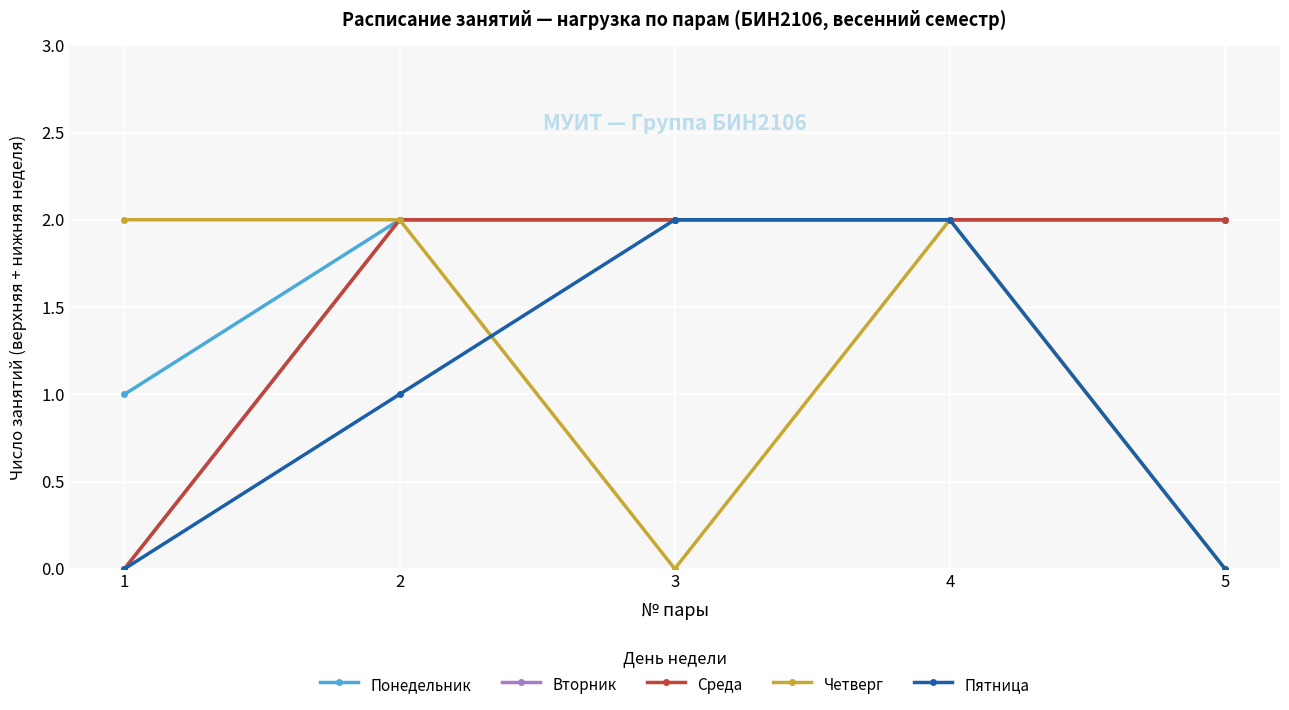

What is the value of the Среда point at the 3rd from the left?

2